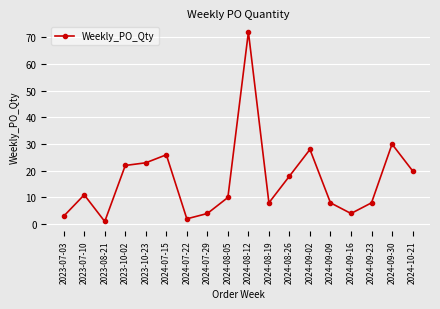

What is the value of the 12th point from the left?

18